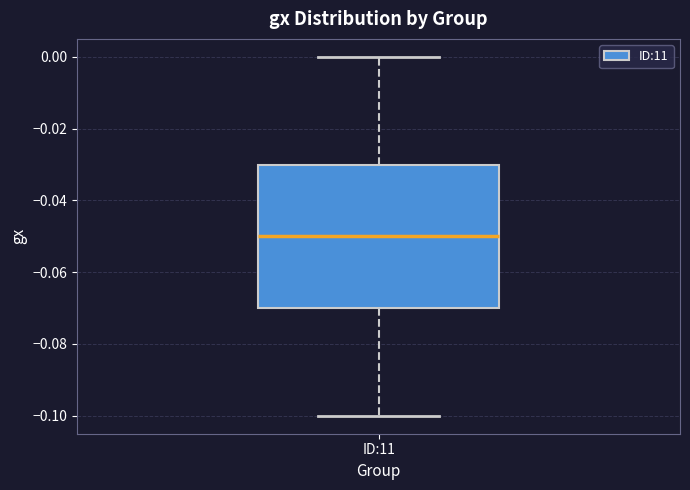

Transcribe this box plot: give where the median line is, the range the box spans, and where the two whiskers end, as read against the y-axis. The values are not printed on the chart, so give them approximately, as read against the axis.

median -0.05, box -0.07 to -0.03, whiskers -0.10 to 0.00